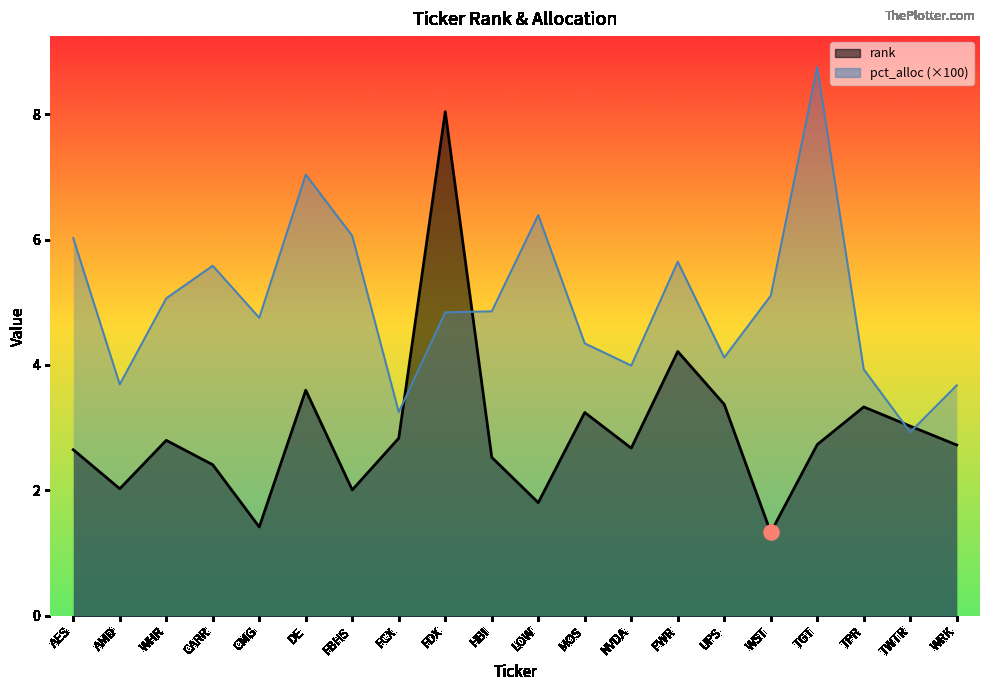

Which series reaches the maximum Y coordinate?

pct_alloc